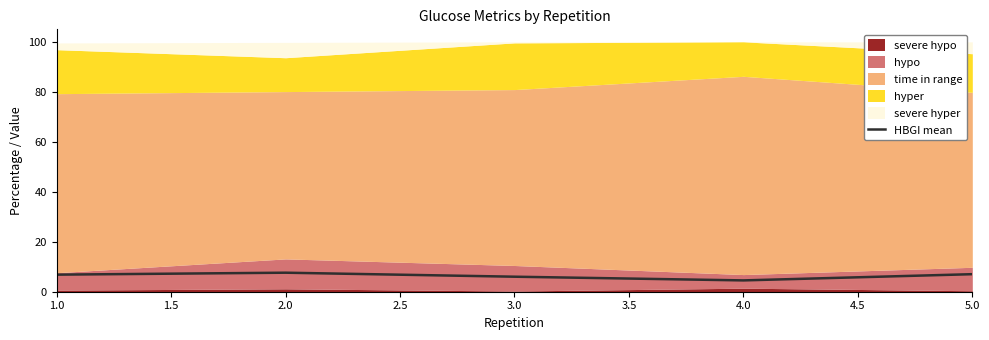

What is the minimum value for HBGI mean?

4.5